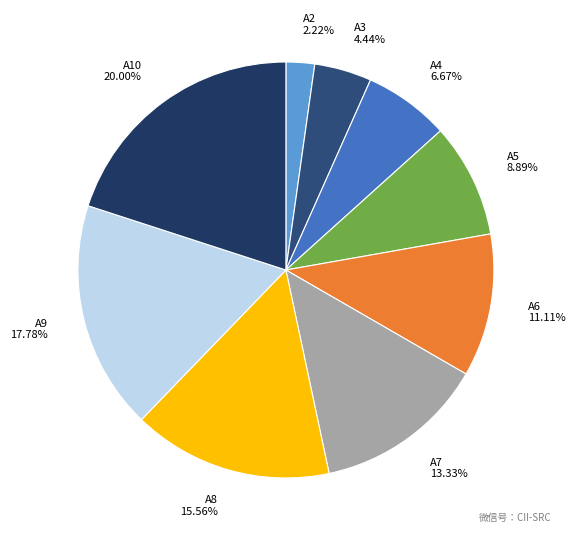

What is the ratio of the value at A5 to the value at A9?

0.5